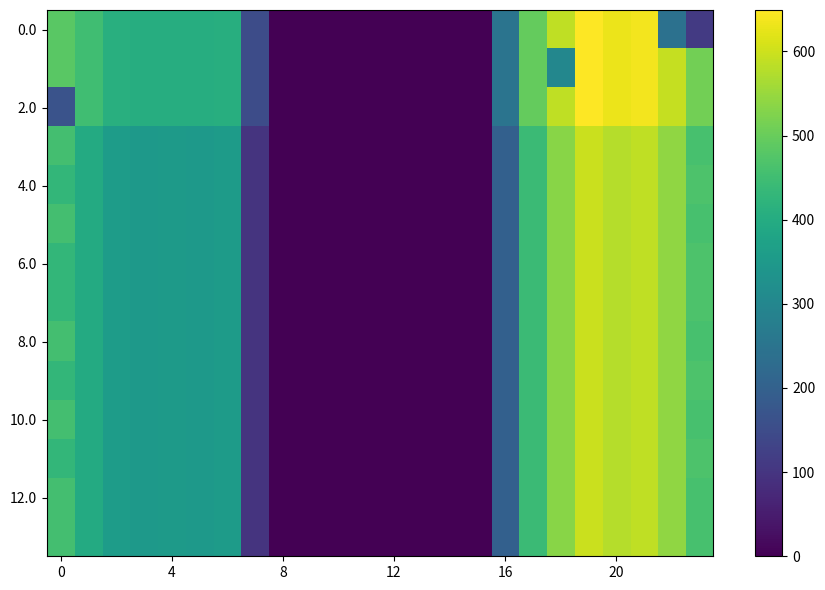

Which category has the highest value across all series?

19